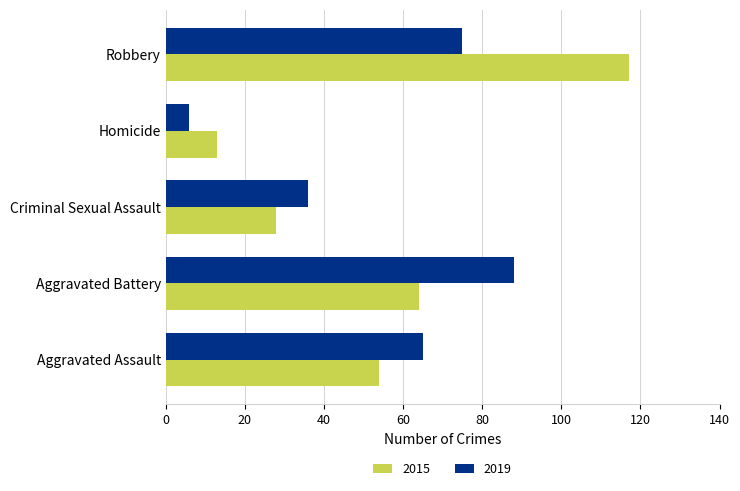

At which label is 2019 closest to 47?

Criminal Sexual Assault